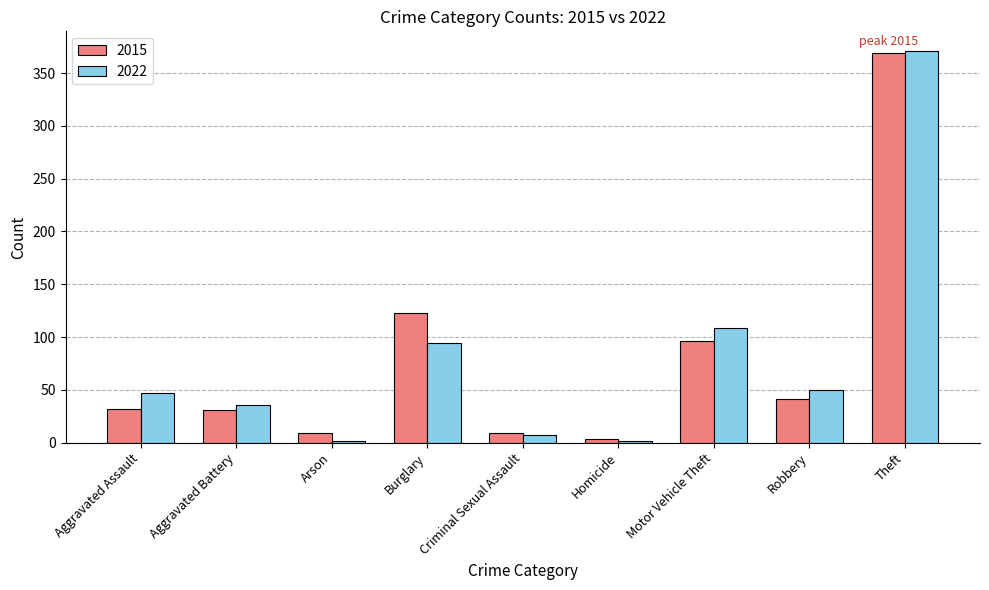

At which category is the sum across all series the highest?

Theft